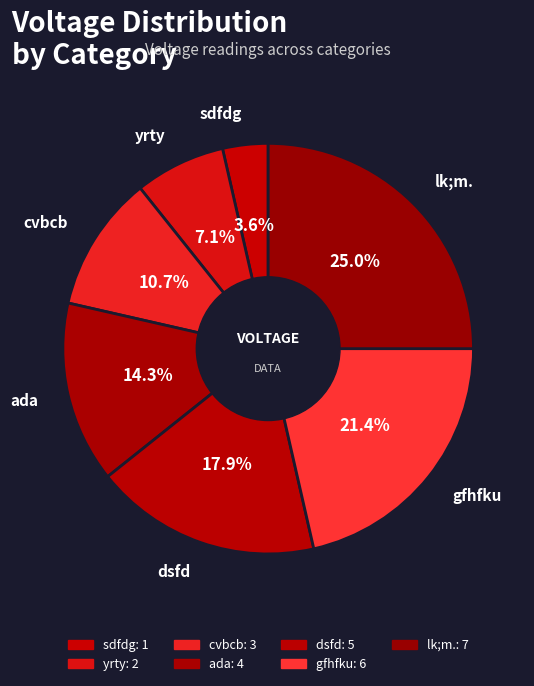

How much of the chart is everything except cvbcb?

89.3%